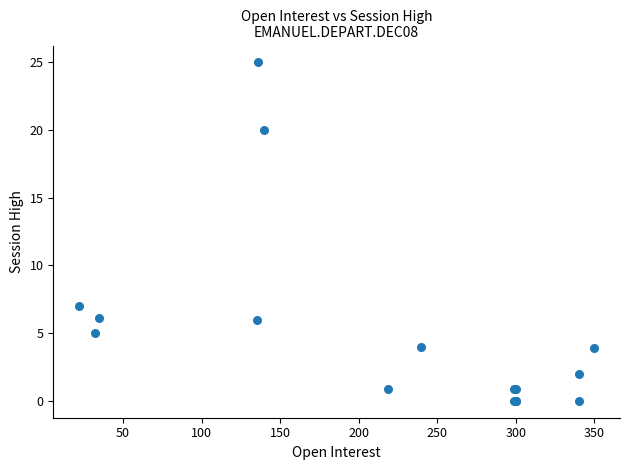

What Y value in the scatter plot is closest to 12?

7.0